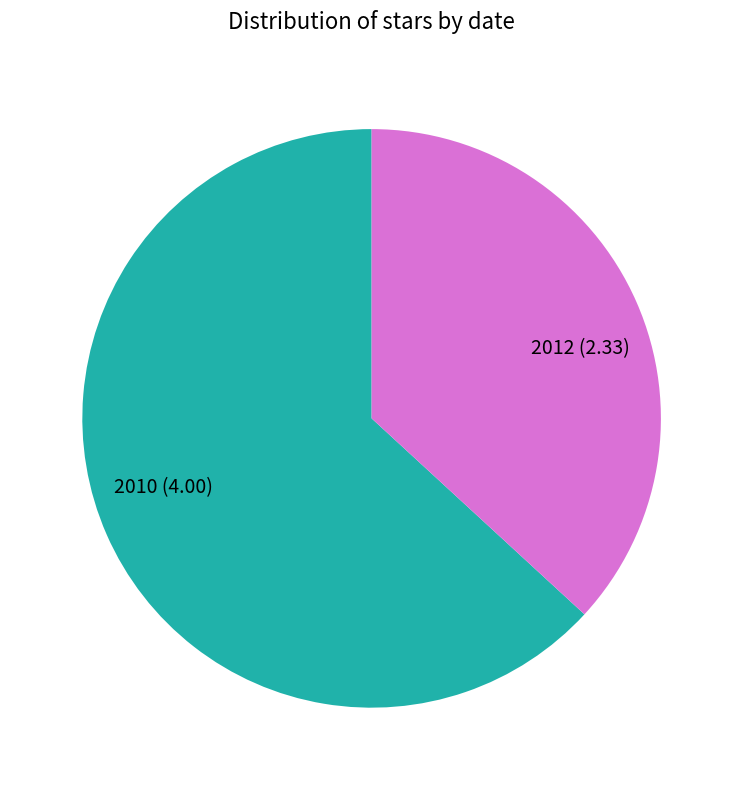

Which has a higher value, 2012 or 2010?

2010